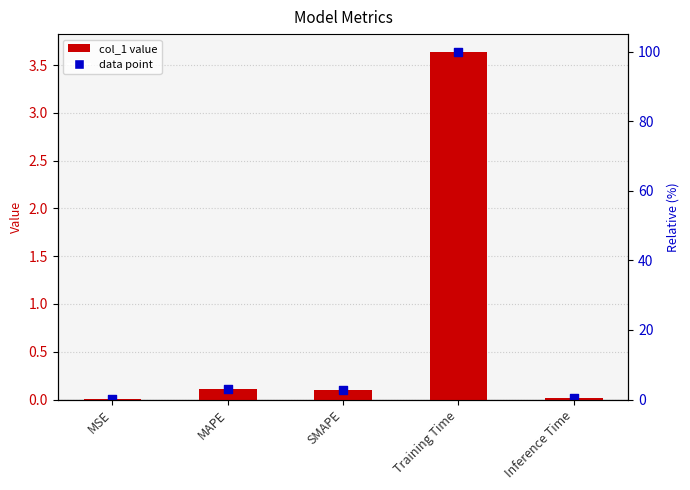

What is the change in value from MSE to Training Time?

+3.6